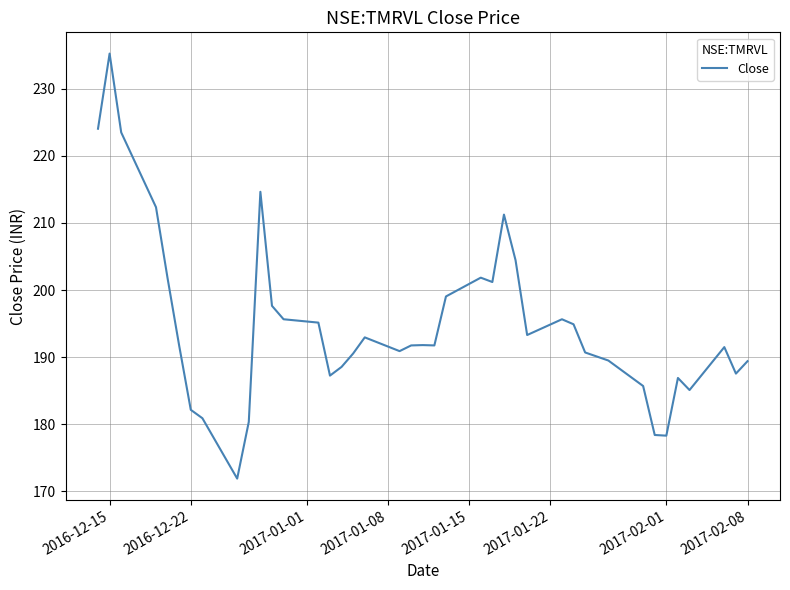

What is the difference between the maximum and minimum values?

63.4